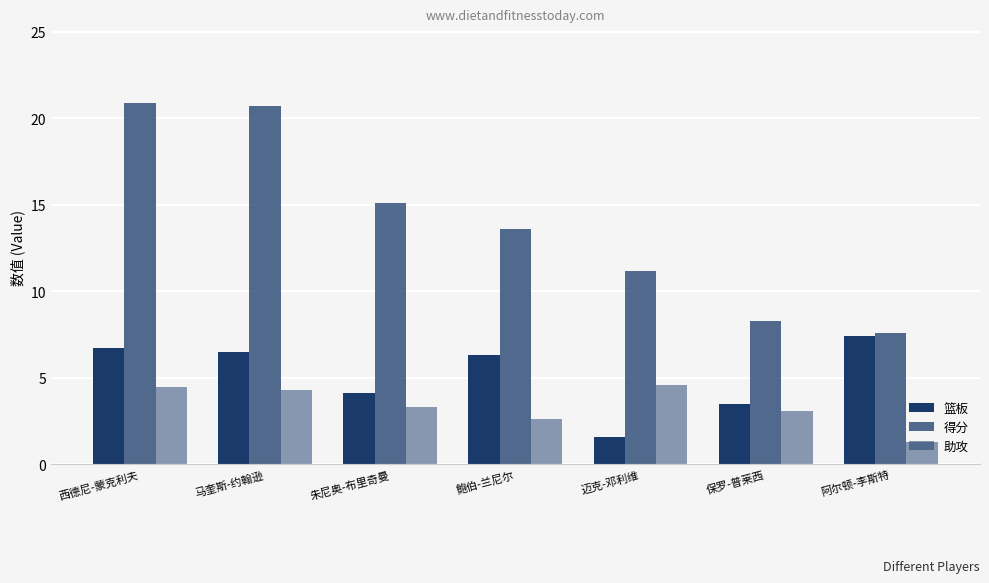

Count the number of data series in this chart.

3